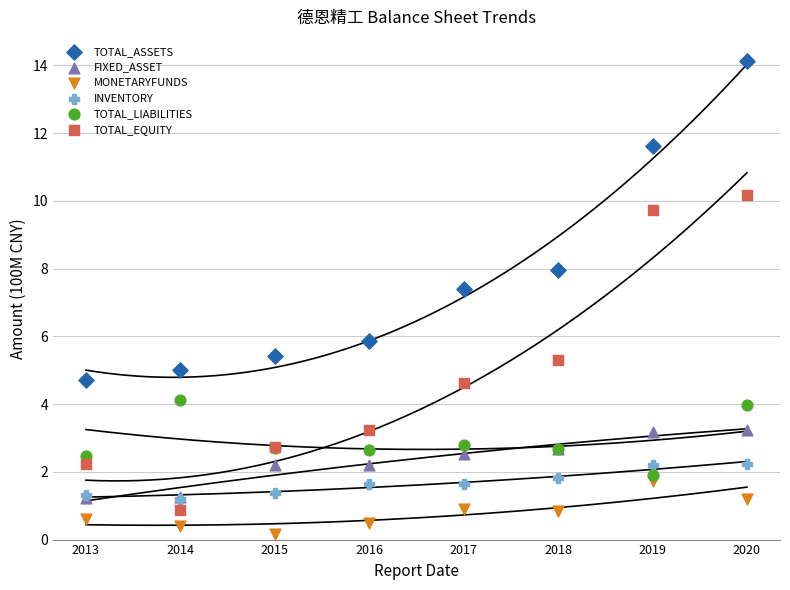

What are all the series names shown in the legend?

TOTAL_ASSETS, FIXED_ASSET, MONETARYFUNDS, INVENTORY, TOTAL_LIABILITIES, TOTAL_EQUITY